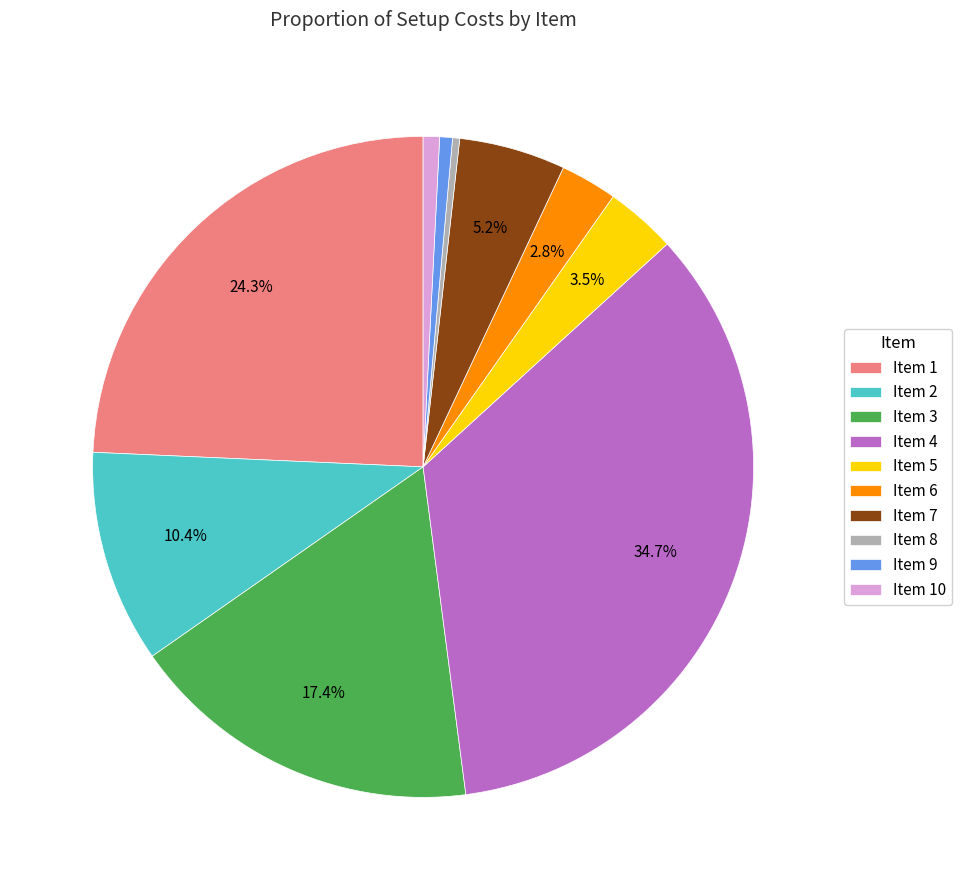

Do Item 4 and Item 6 together represent more than half of the pie?

No